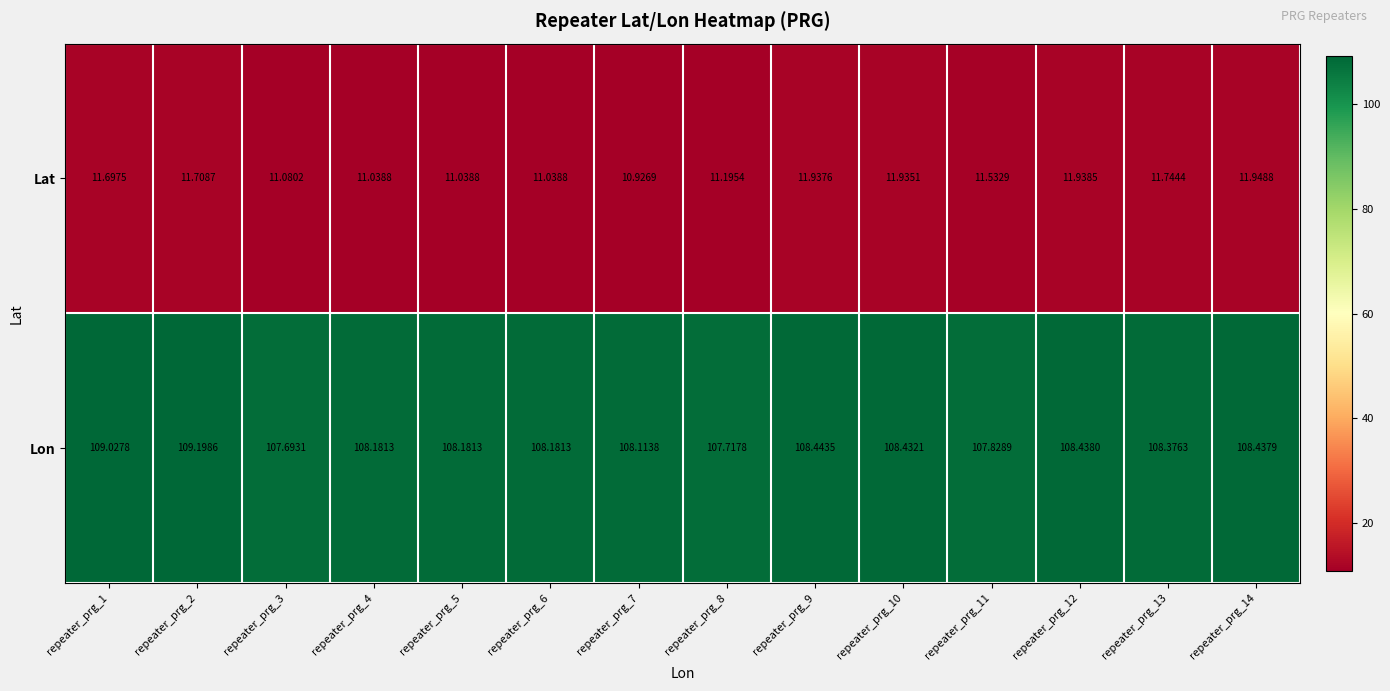

Which series has the largest total across all categories?

Lon